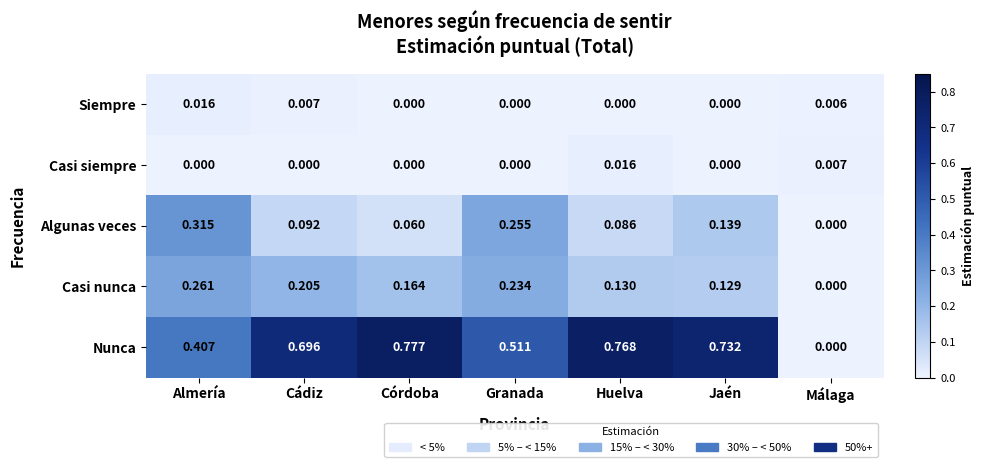

At which label does Algunas veces reach its peak?

Almería